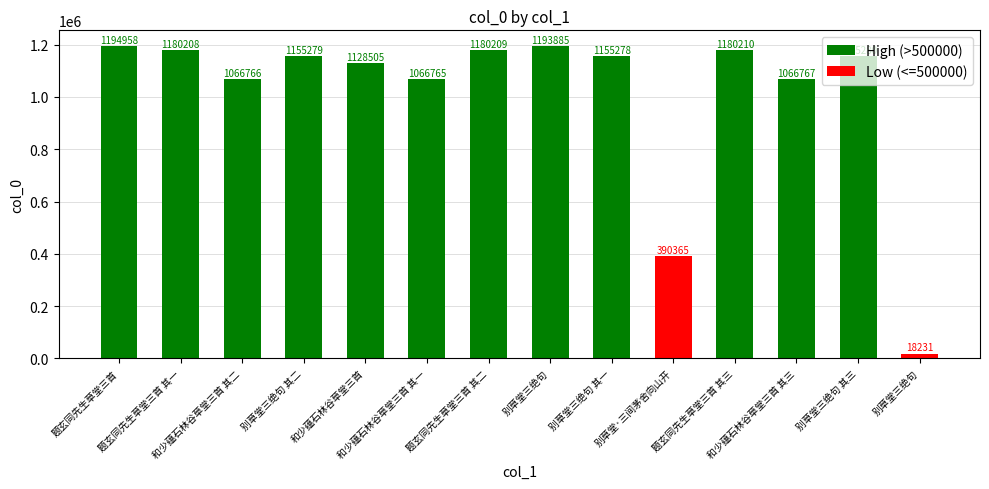

What is the smallest value displayed?

18231